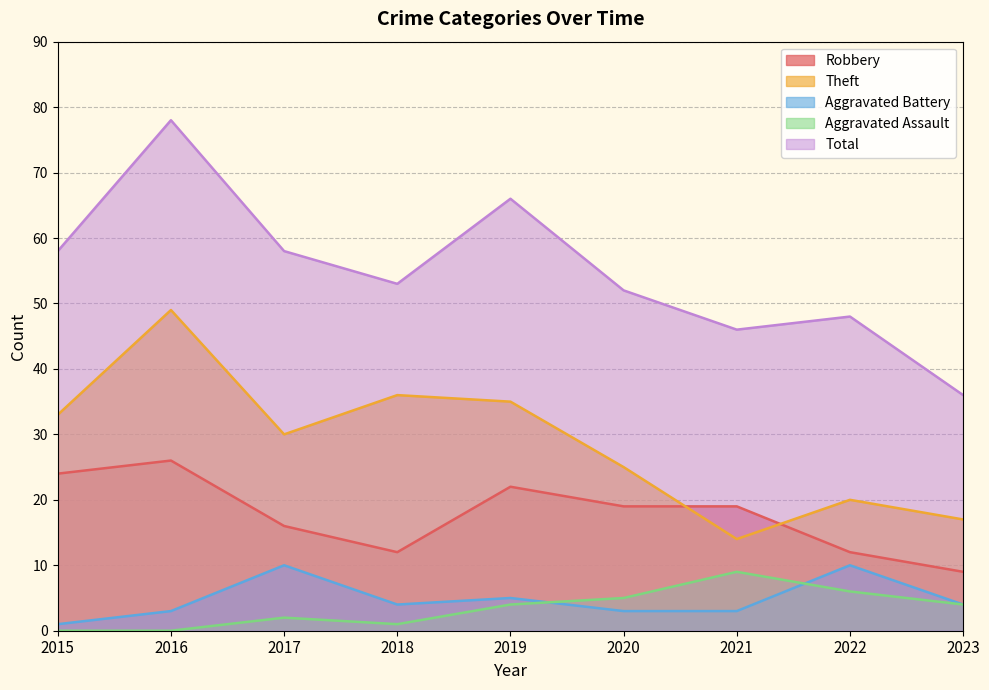

How many interior local peaks does the Aggravated Battery series have?

3